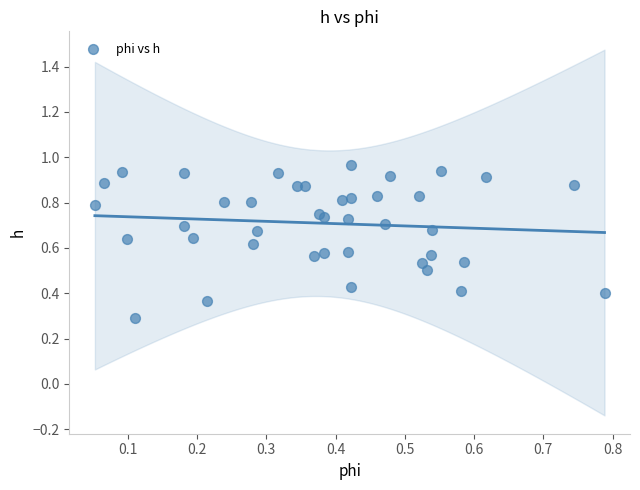

What Y value in the scatter plot is closest to 0?

0.3